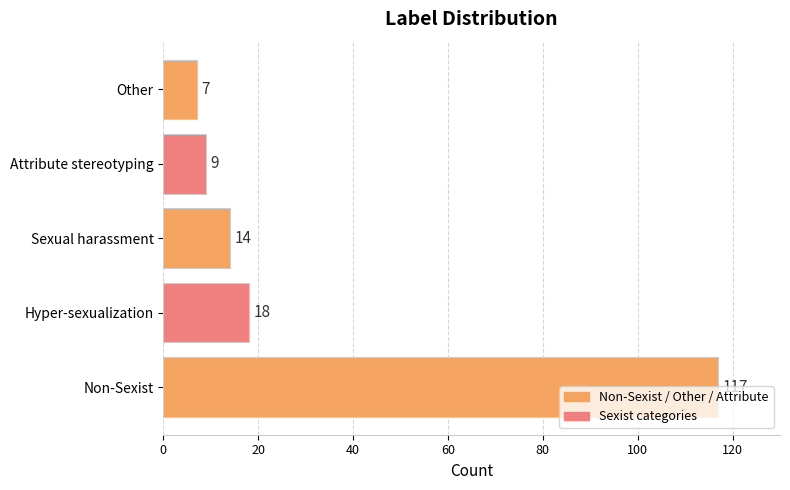

Between Non-Sexist and Other, which is larger?

Non-Sexist